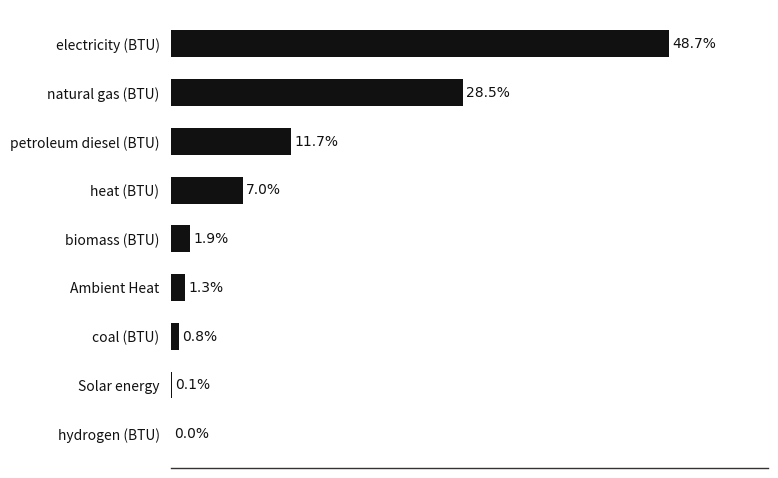

Between biomass (BTU) and petroleum diesel (BTU), which is larger?

petroleum diesel (BTU)